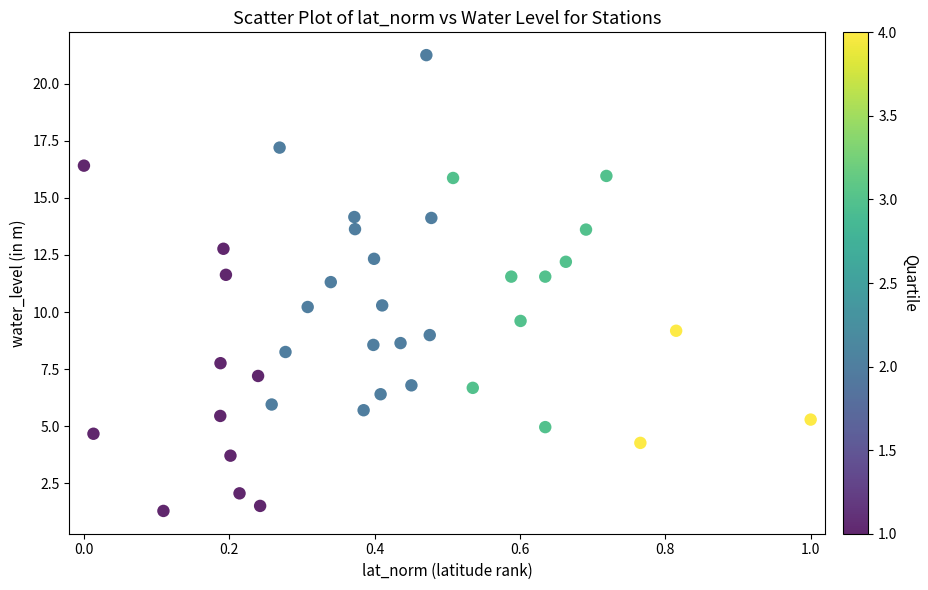

What is the range of Y values (max minus min)?

20.0